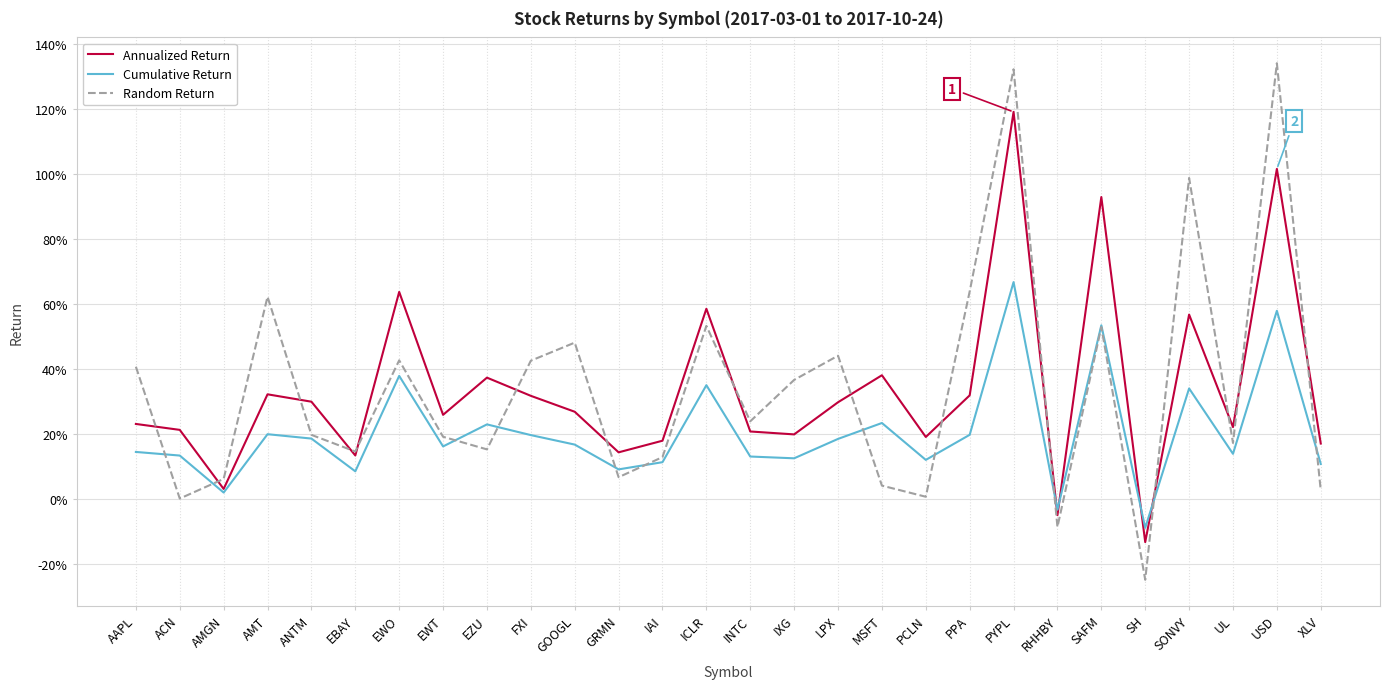

Reading left to right, list all the values displayed in this chart.

Annualized Return: AAPL=0.2	ACN=0.2	AMGN=0.0	AMT=0.3	ANTM=0.3	EBAY=0.1	EWO=0.6	EWT=0.3	EZU=0.4	FXI=0.3	GOOGL=0.3	GRMN=0.1	IAI=0.2	ICLR=0.6	INTC=0.2	IXG=0.2	LPX=0.3	MSFT=0.4	PCLN=0.2	PPA=0.3	PYPL=1.2	RHHBY=-0.0	SAFM=0.9	SH=-0.1	SONVY=0.6	UL=0.2	USD=1.0	XLV=0.2
Cumulative Return: AAPL=0.1	ACN=0.1	AMGN=0.0	AMT=0.2	ANTM=0.2	EBAY=0.1	EWO=0.4	EWT=0.2	EZU=0.2	FXI=0.2	GOOGL=0.2	GRMN=0.1	IAI=0.1	ICLR=0.4	INTC=0.1	IXG=0.1	LPX=0.2	MSFT=0.2	PCLN=0.1	PPA=0.2	PYPL=0.7	RHHBY=-0.0	SAFM=0.5	SH=-0.1	SONVY=0.3	UL=0.1	USD=0.6	XLV=0.1
Random Return: AAPL=0.4	ACN=0.0	AMGN=0.1	AMT=0.6	ANTM=0.2	EBAY=0.1	EWO=0.4	EWT=0.2	EZU=0.2	FXI=0.4	GOOGL=0.5	GRMN=0.1	IAI=0.1	ICLR=0.5	INTC=0.2	IXG=0.4	LPX=0.4	MSFT=0.0	PCLN=0.0	PPA=0.6	PYPL=1.3	RHHBY=-0.1	SAFM=0.5	SH=-0.2	SONVY=1.0	UL=0.2	USD=1.3	XLV=0.0